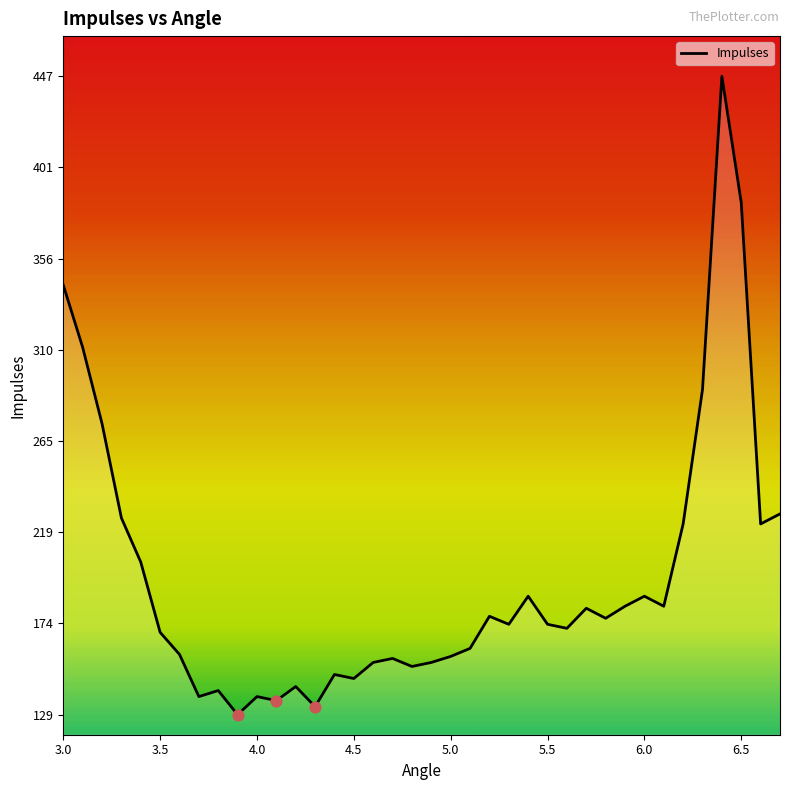

What is the smallest value displayed?

129